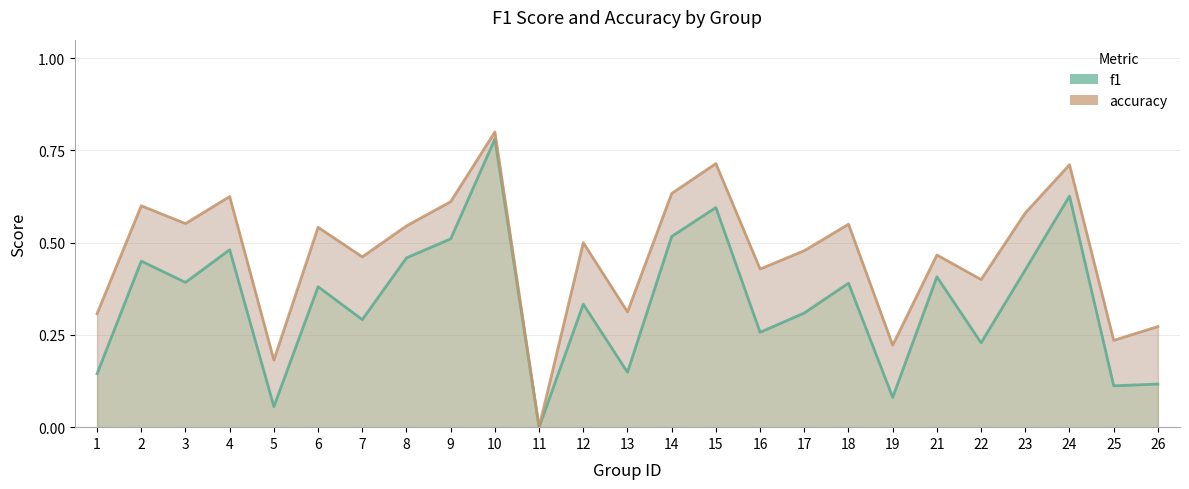

What is the greatest value displayed?

0.8